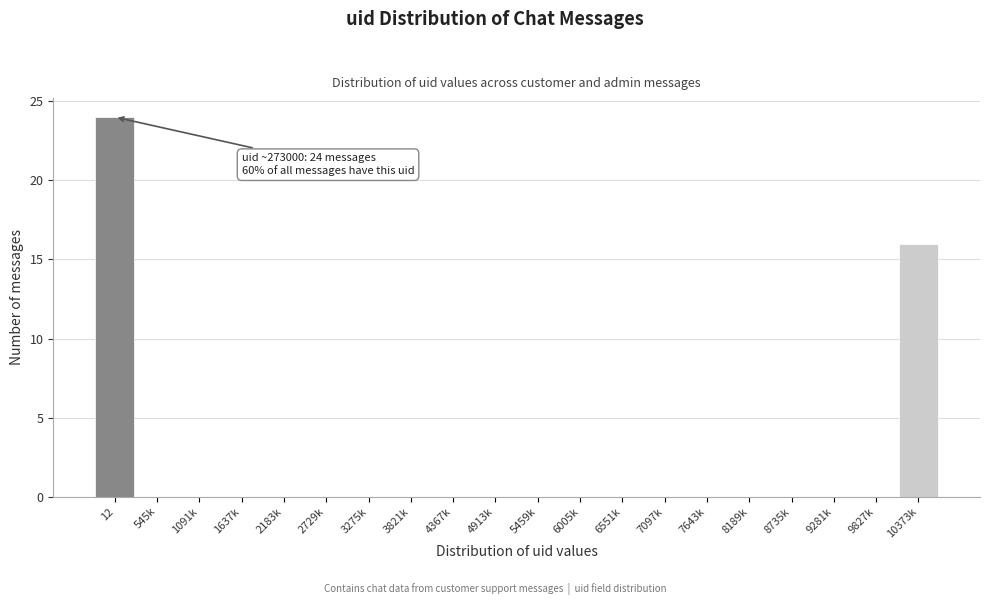

Reading left to right, list all the values displayed in this chart.

12=24	545k=0	1091k=0	1637k=0	2183k=0	2729k=0	3275k=0	3821k=0	4367k=0	4913k=0	5459k=0	6005k=0	6551k=0	7097k=0	7643k=0	8189k=0	8735k=0	9281k=0	9827k=0	10373k=16